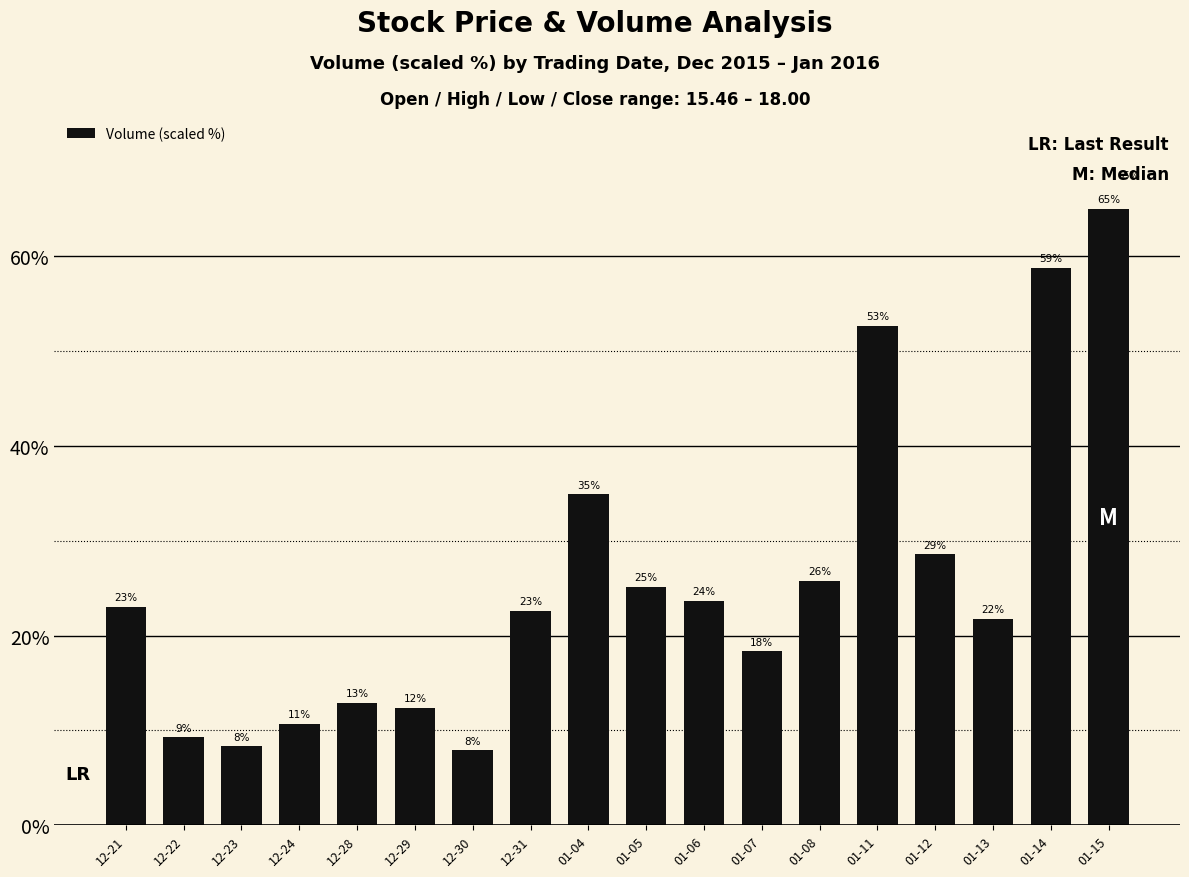

How many bars are there in total?

18